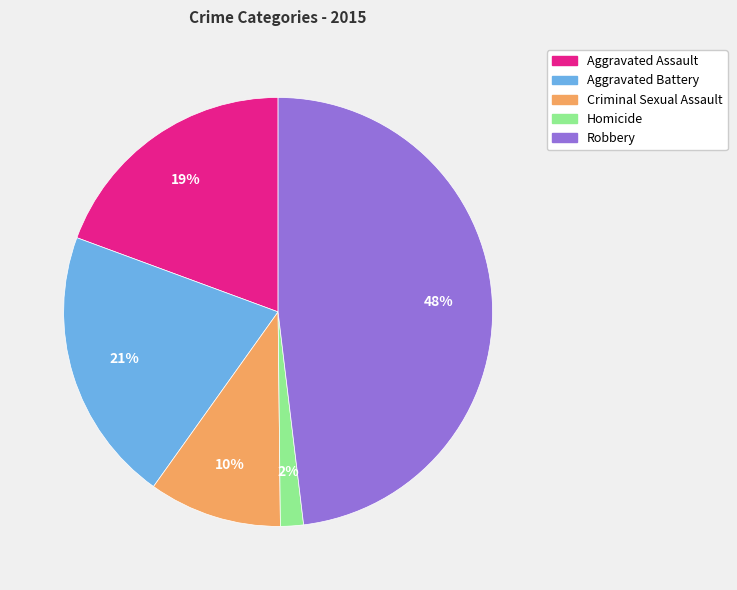

Combined, do Criminal Sexual Assault and Aggravated Battery account for over 50%?

No